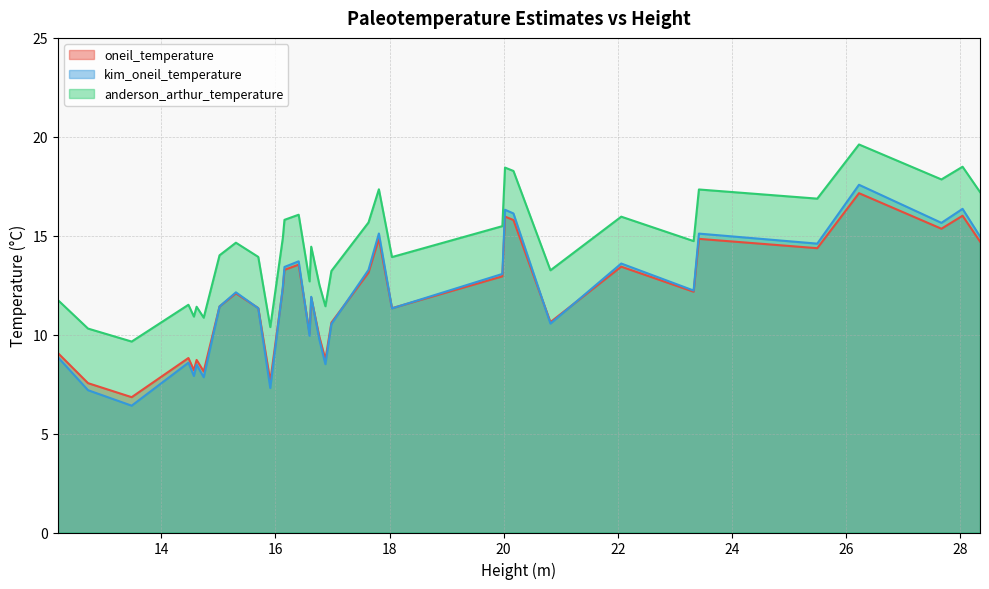

What is the greatest value displayed?

19.6